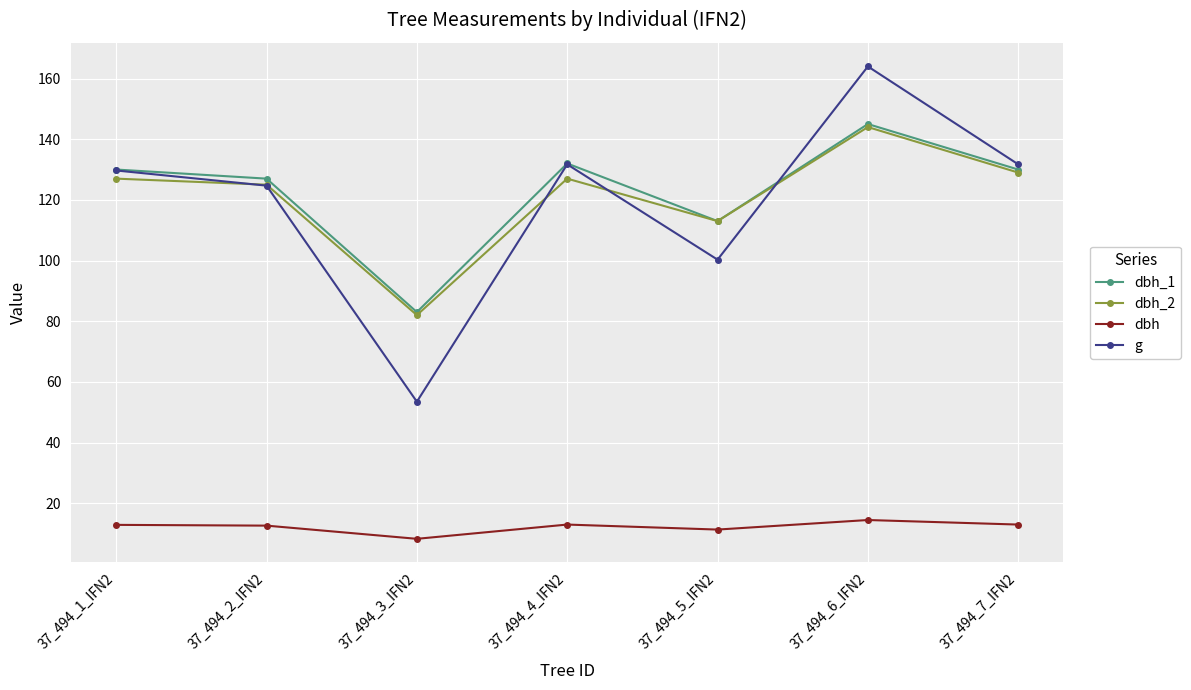

True or false: dbh_2 and dbh cross at least once.

False